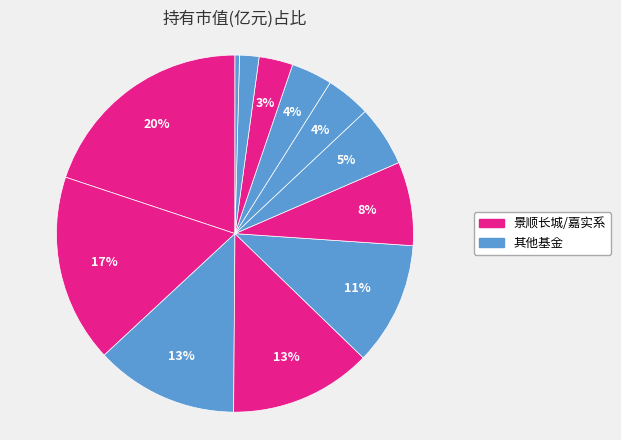

How many slices are in this pie chart?

12